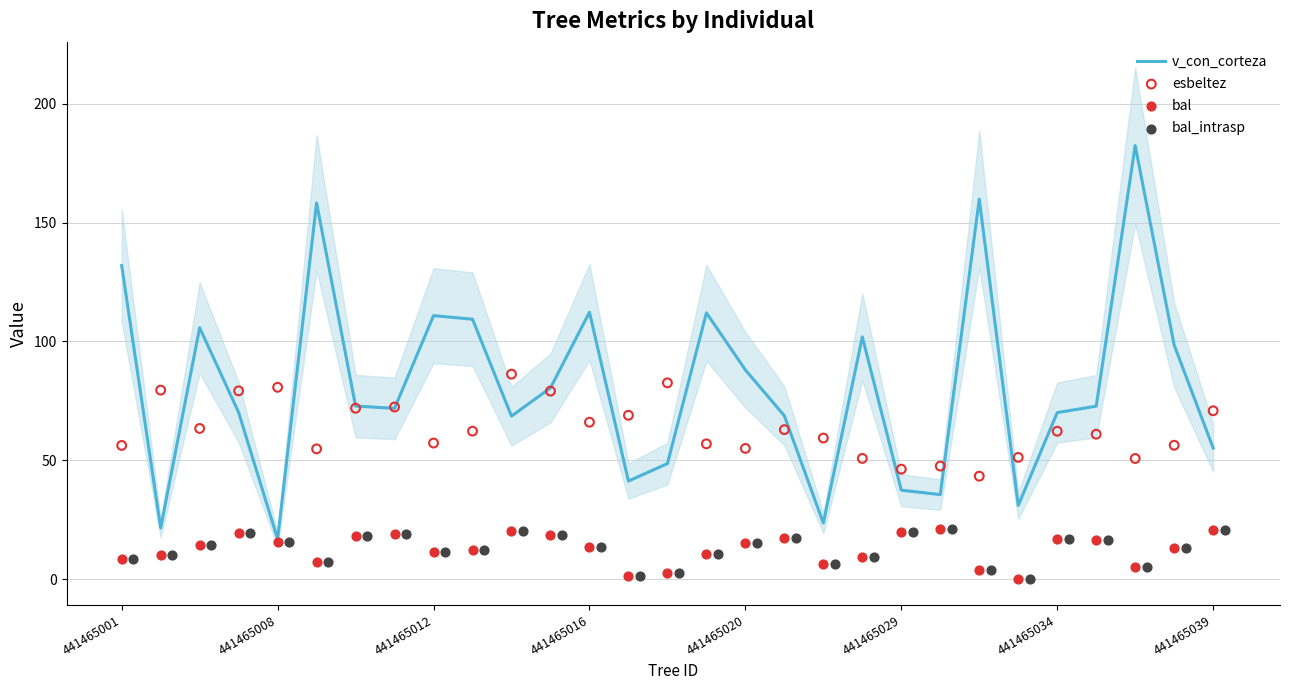

At how many categories does at least one series exceed 49?

27